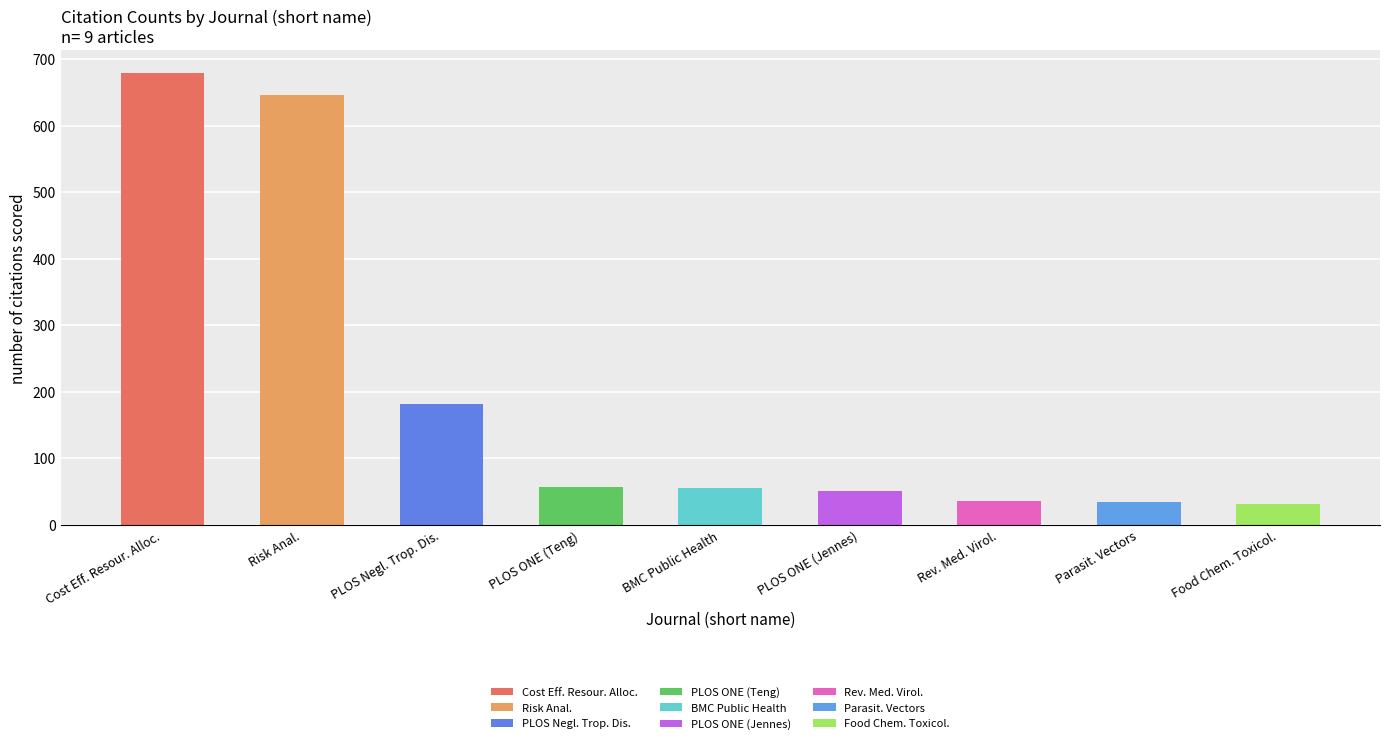

Between Parasit. Vectors and PLOS Negl. Trop. Dis., which is larger?

PLOS Negl. Trop. Dis.